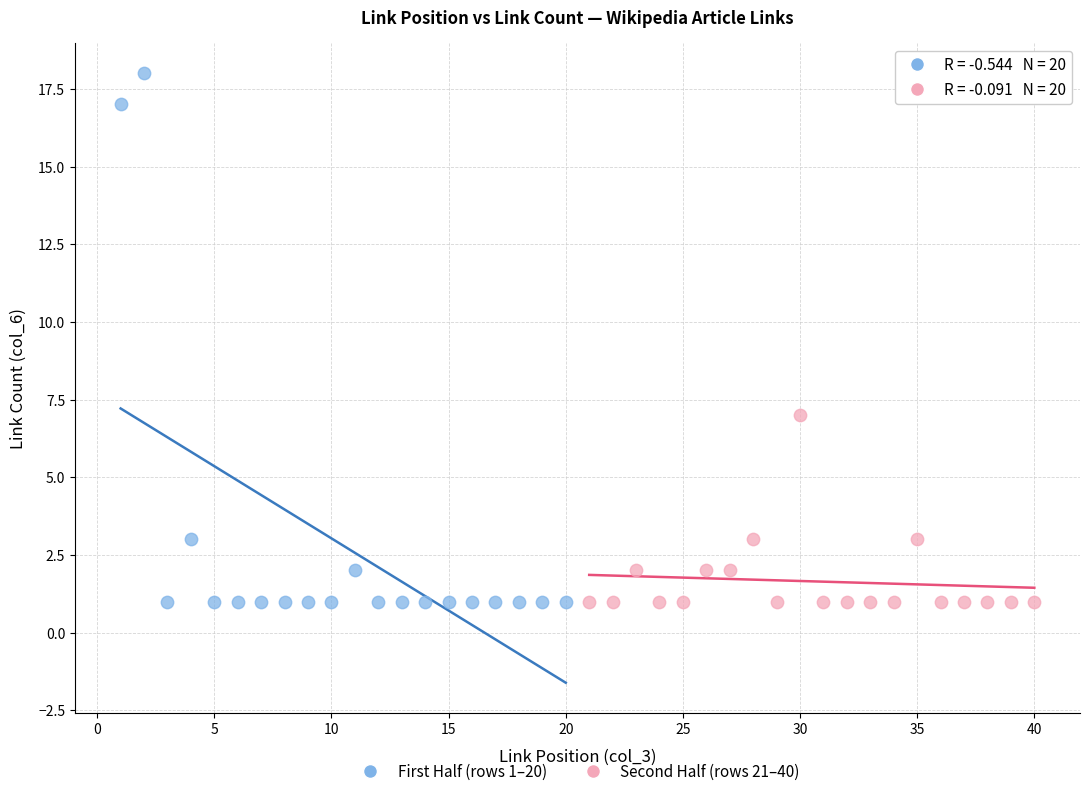

Which series has the widest spread of Y values?

First Half (rows 1–20)